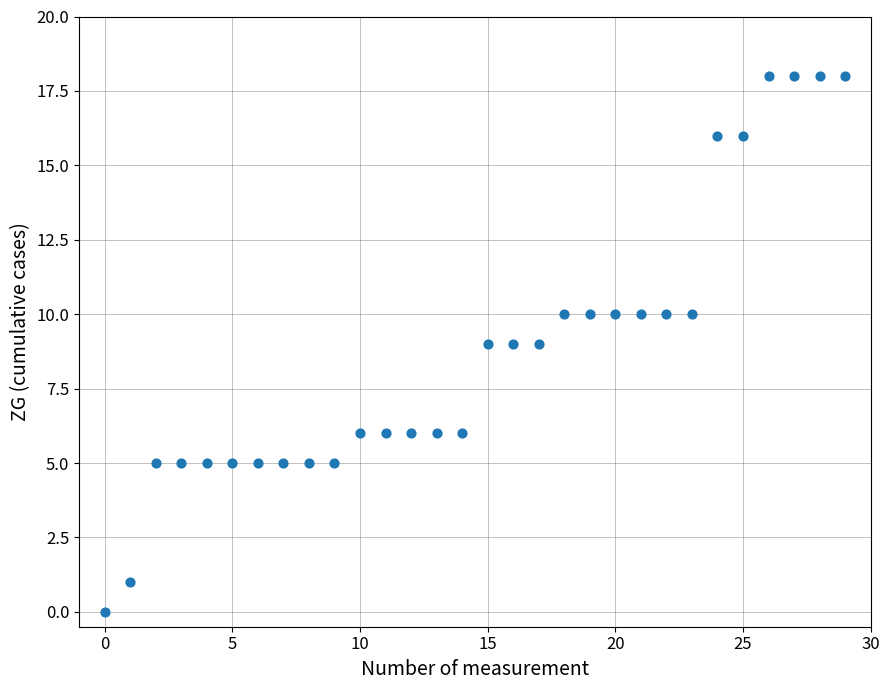

What is the range of Y values (max minus min)?

18